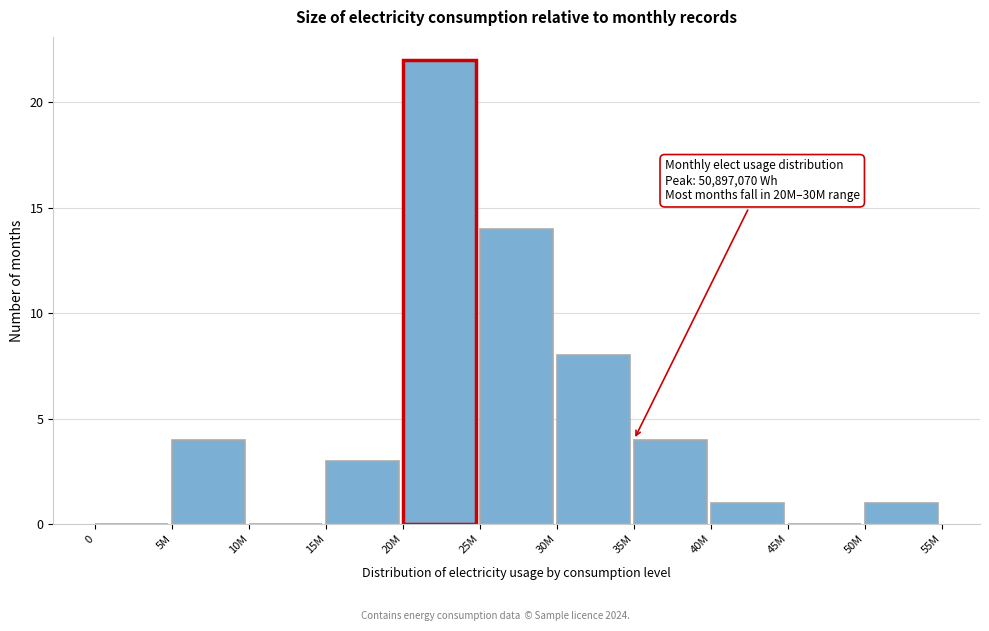

Reading left to right, transcribe all the data shown in this chart.

0=0	5M=4	10M=0	15M=3	20M=22	25M=14	30M=8	35M=4	40M=1	45M=0	50M=1